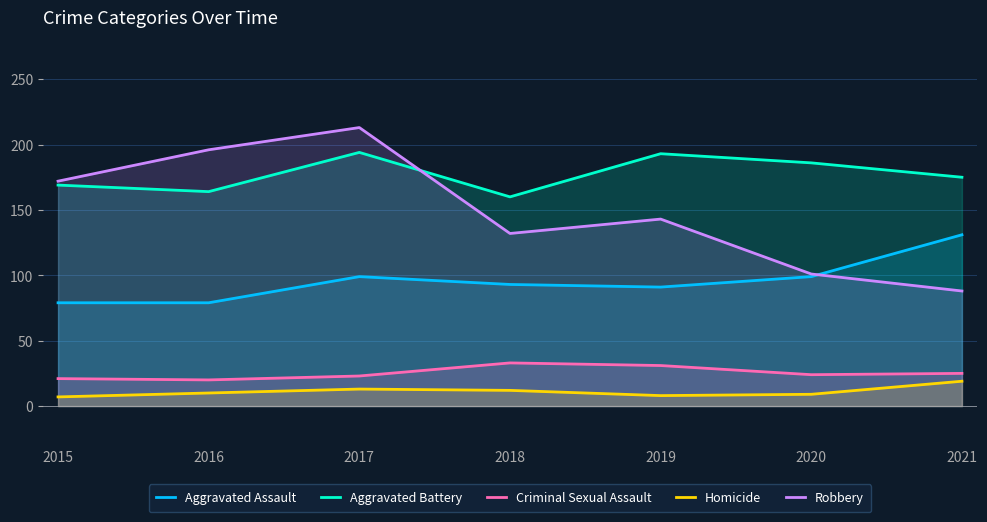

What is the sum of the Criminal Sexual Assault values at 2017 and 2018?

56